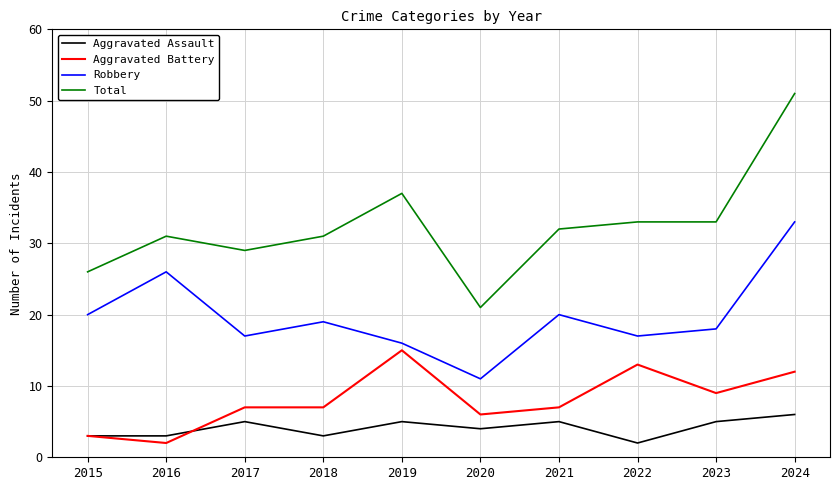

Is it true that Aggravated Assault equals 3 at 2015?

True